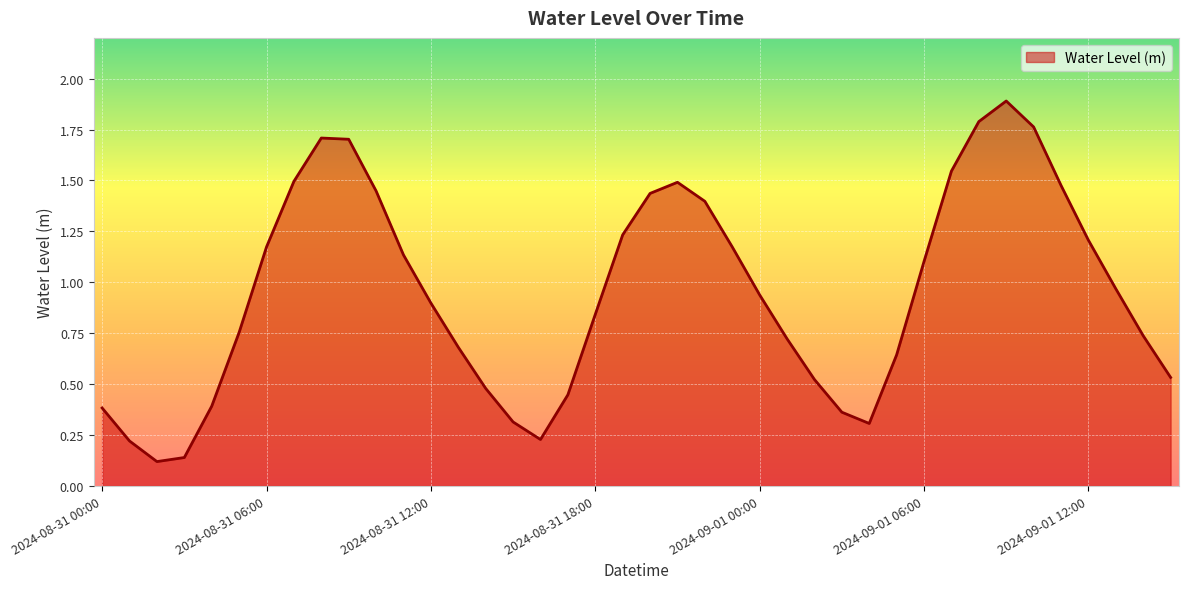

What is the maximum value shown in the chart?

1.9